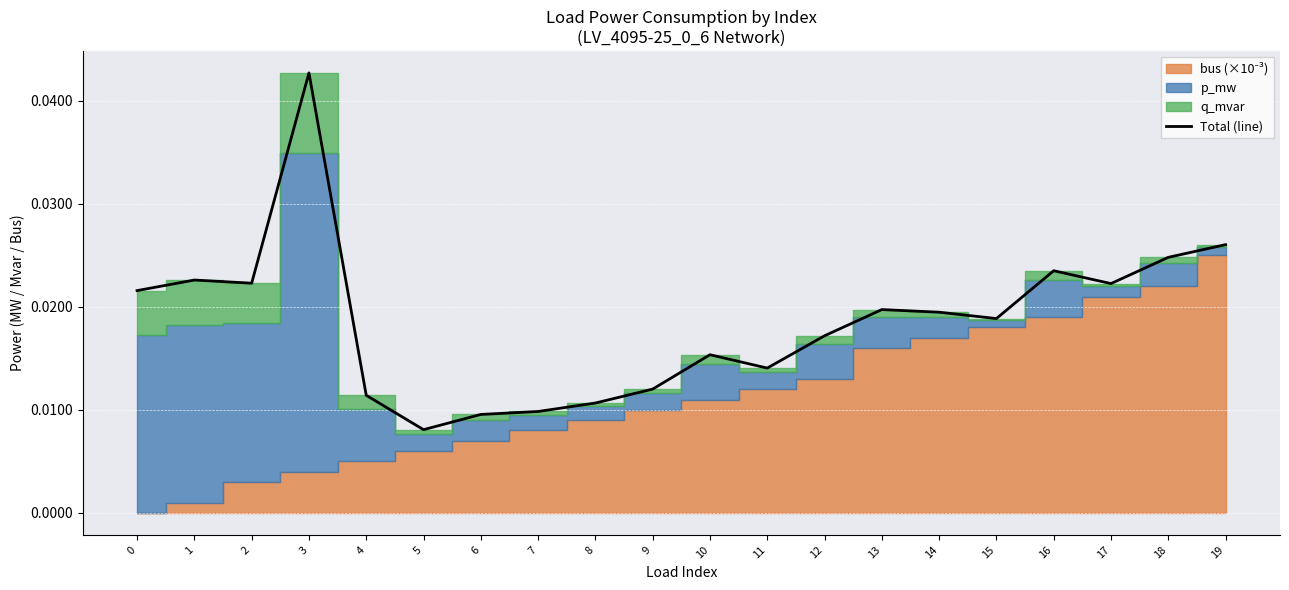

At which label is Total (line) closest to 0?

5